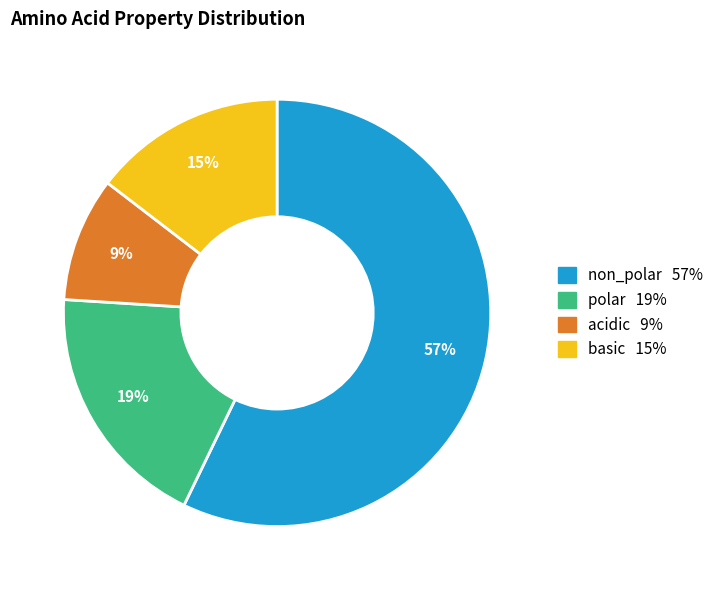

Is it true that acidic is 9% of the pie?

True